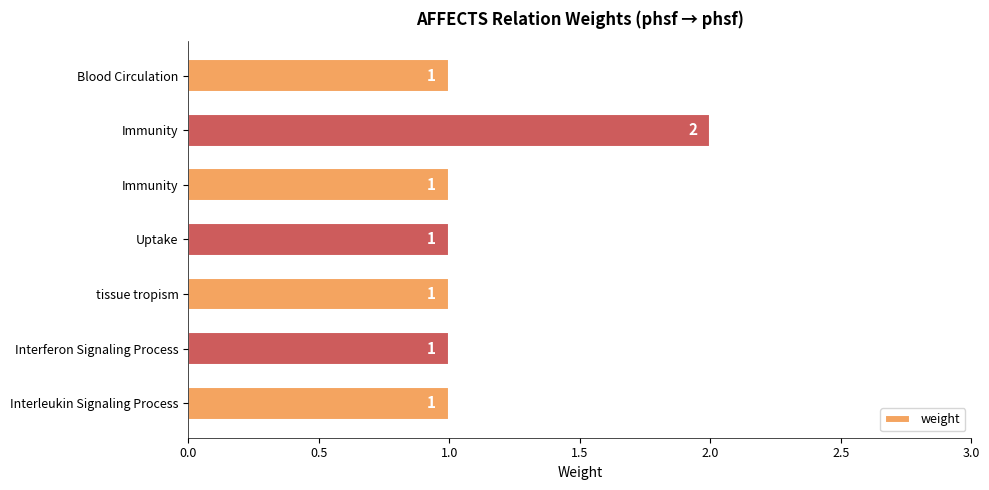

What is the greatest value displayed?

2